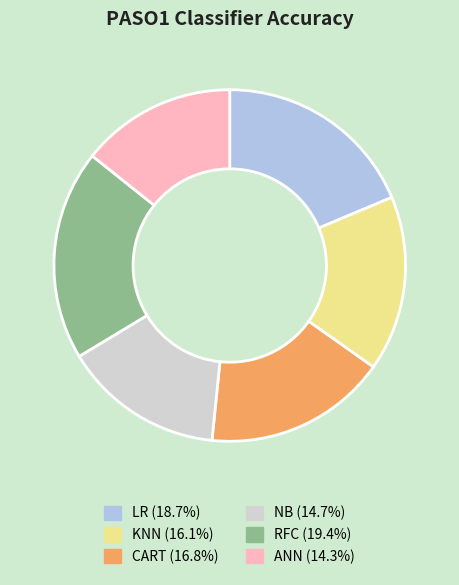

Count the number of slices in the pie.

6